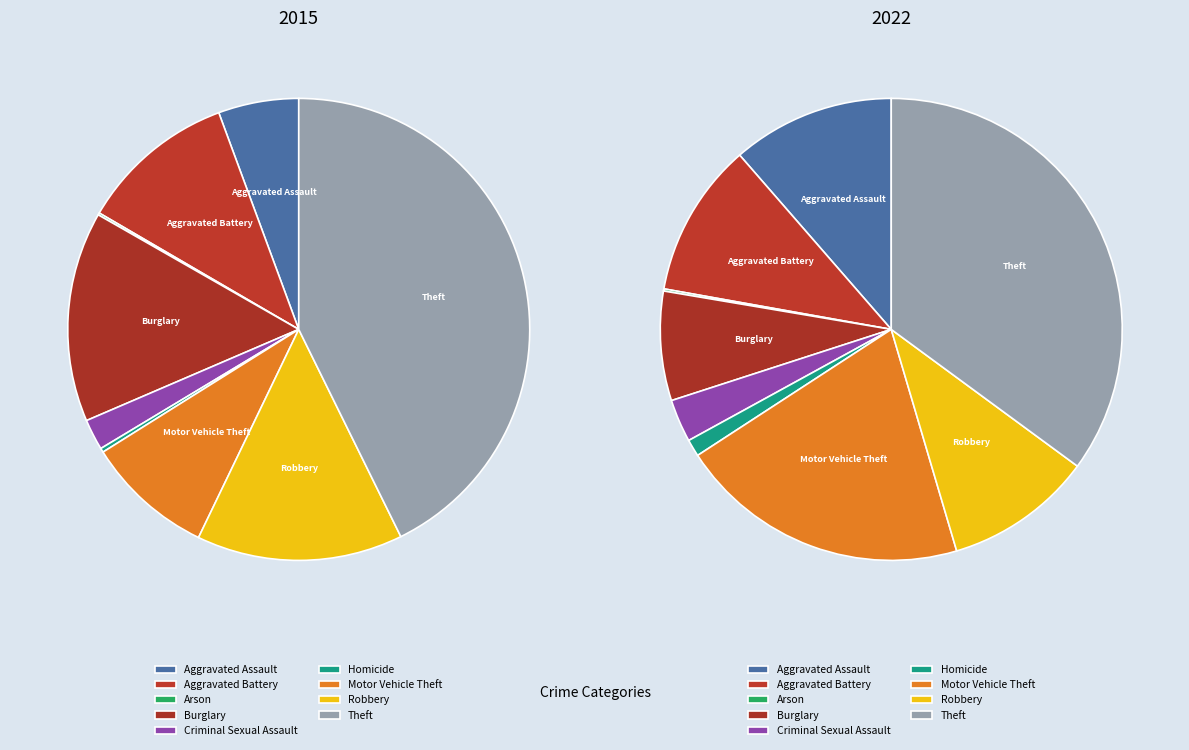

How much of the chart is everything except Aggravated Battery?

89.0%